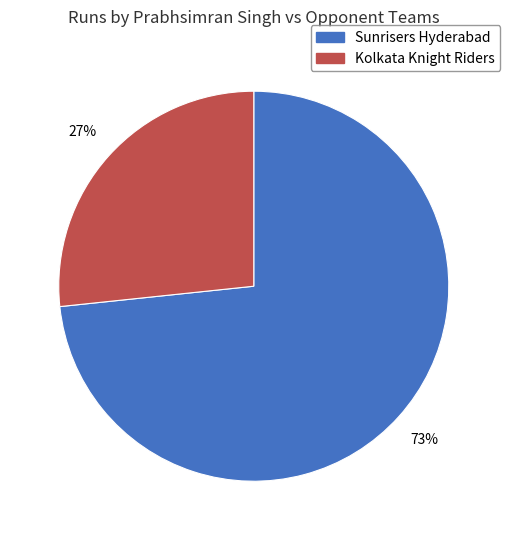

What percentage is the Sunrisers Hyderabad slice, to the nearest percent?

73%